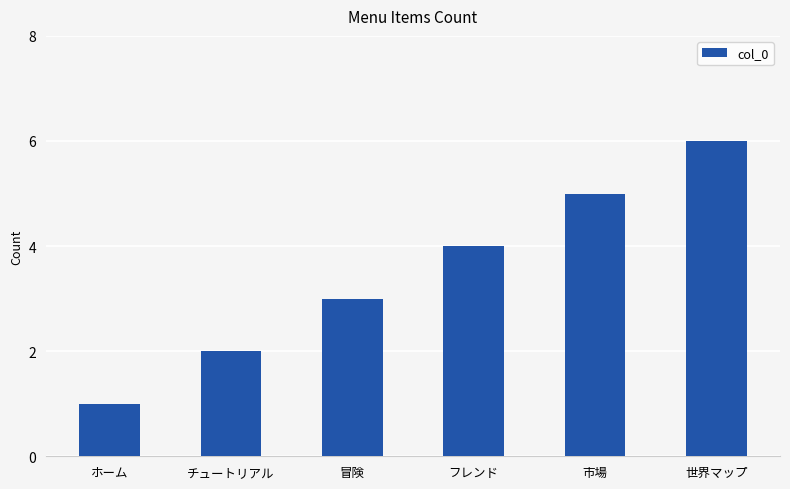

Approximately how many times larger is the value at 市場 compared to ホーム?

5.0